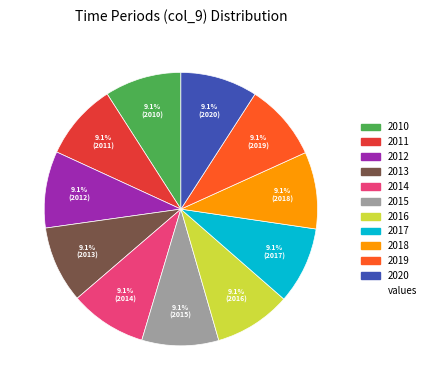

Is there a majority slice in this chart?

No